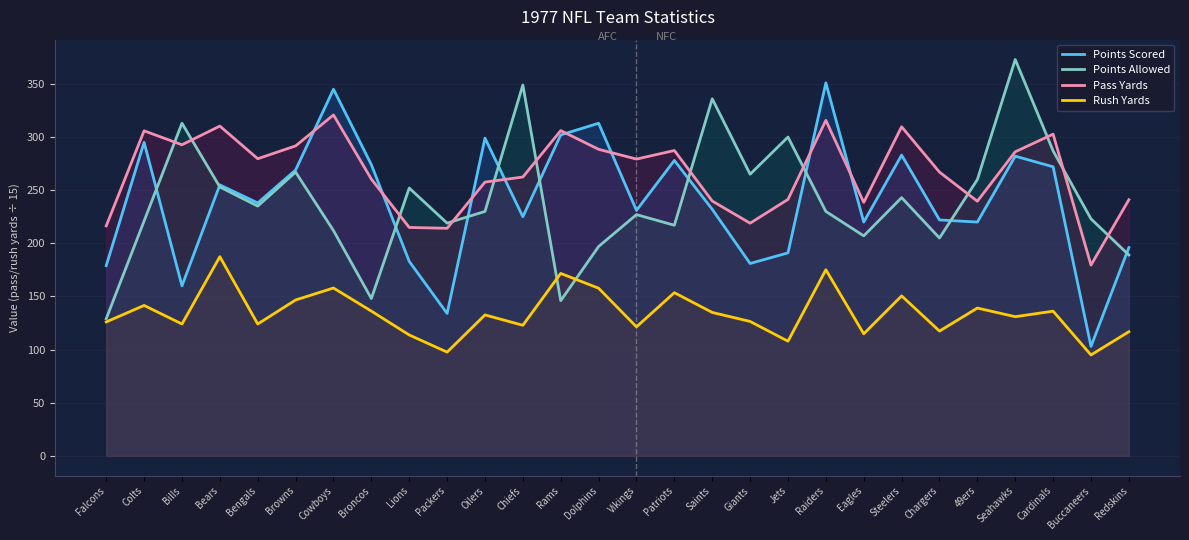

At which category does the chart reach its peak across all series?

Seahawks